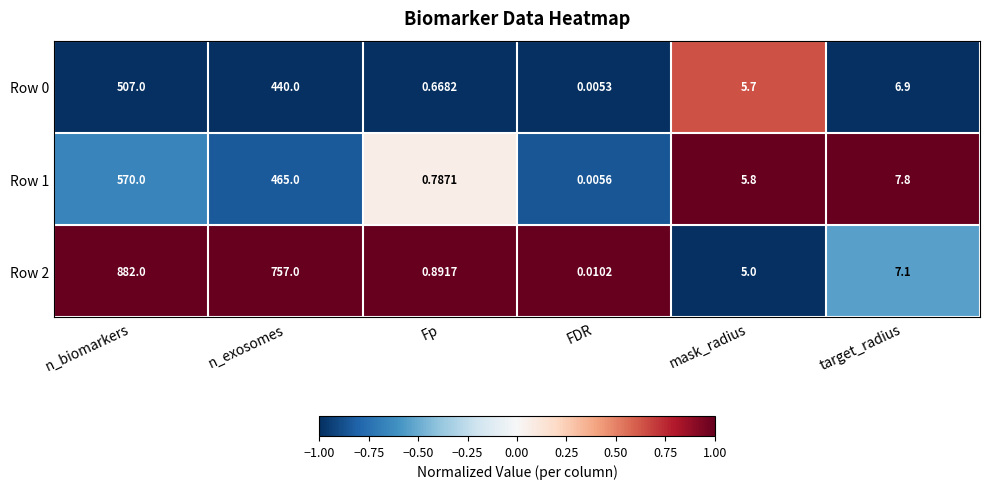

How many data points in Row 2 are above 7?

3